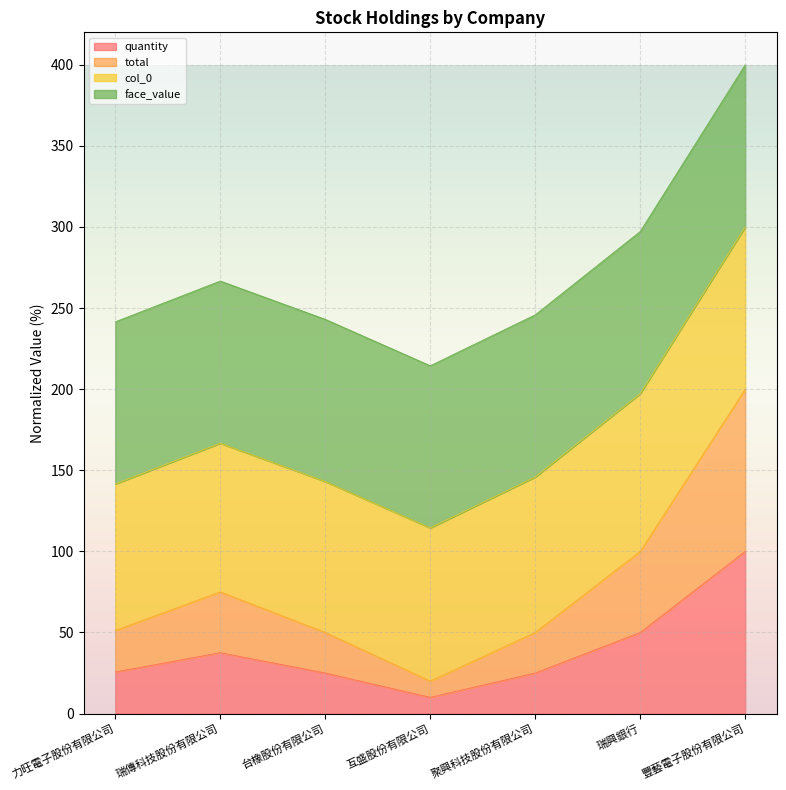

What is the label of the 1st point from the right?

豐藝電子股份有限公司